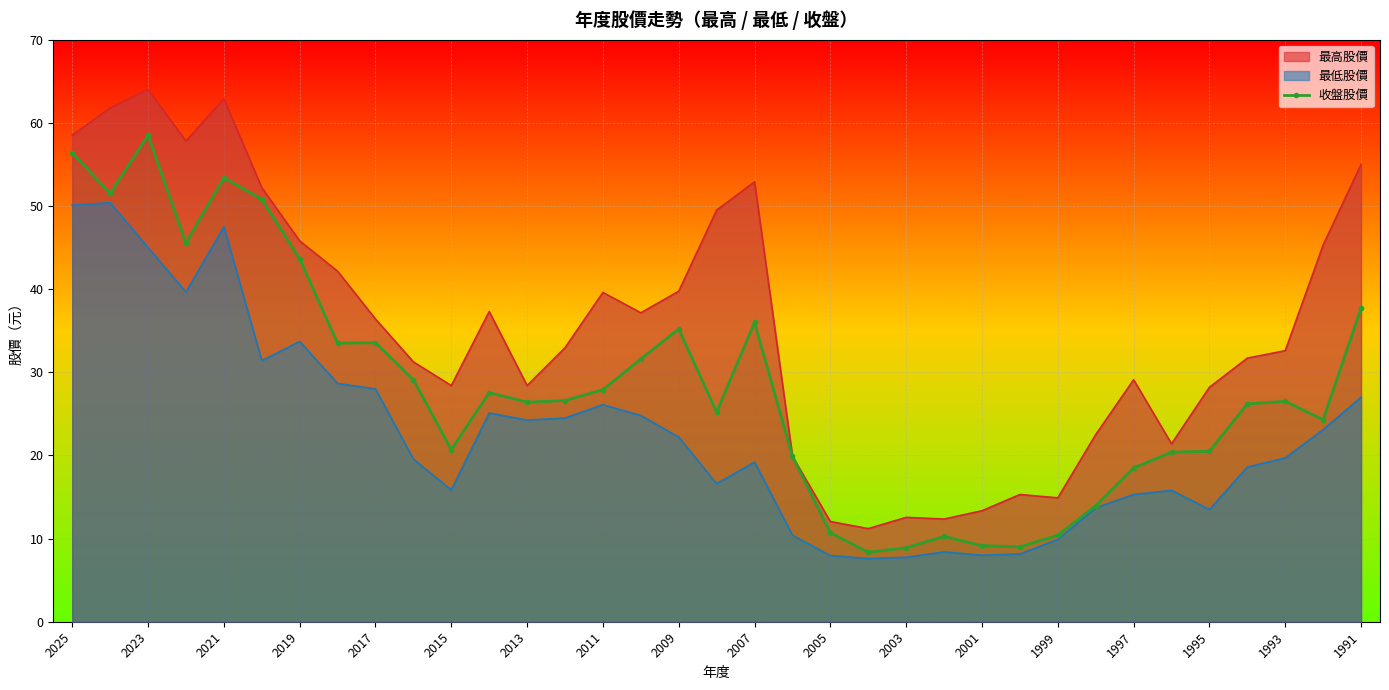

How many interior local peaks (higher than both neighbors) does the data have?

8